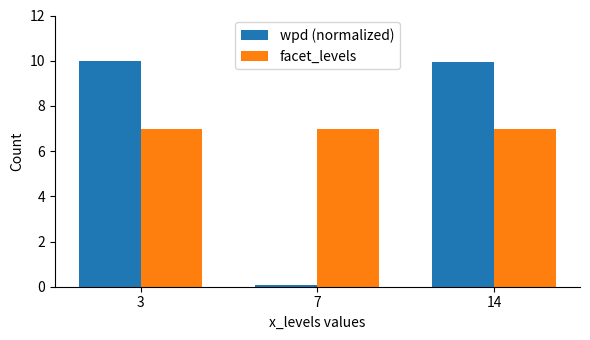

What is the approximate value of wpd (normalized) at 7?

0.1